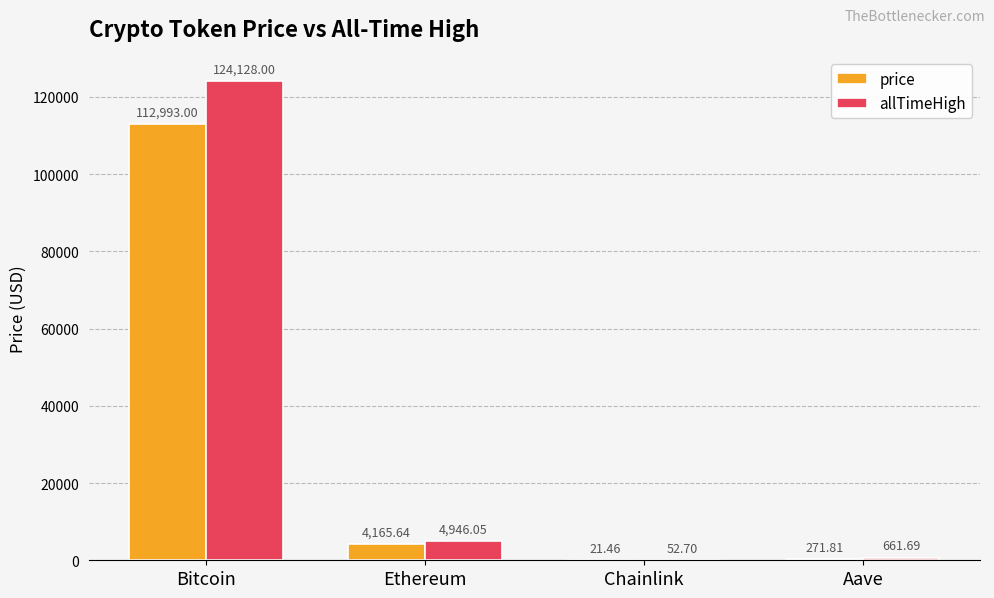

At which category does the chart reach its peak across all series?

Bitcoin